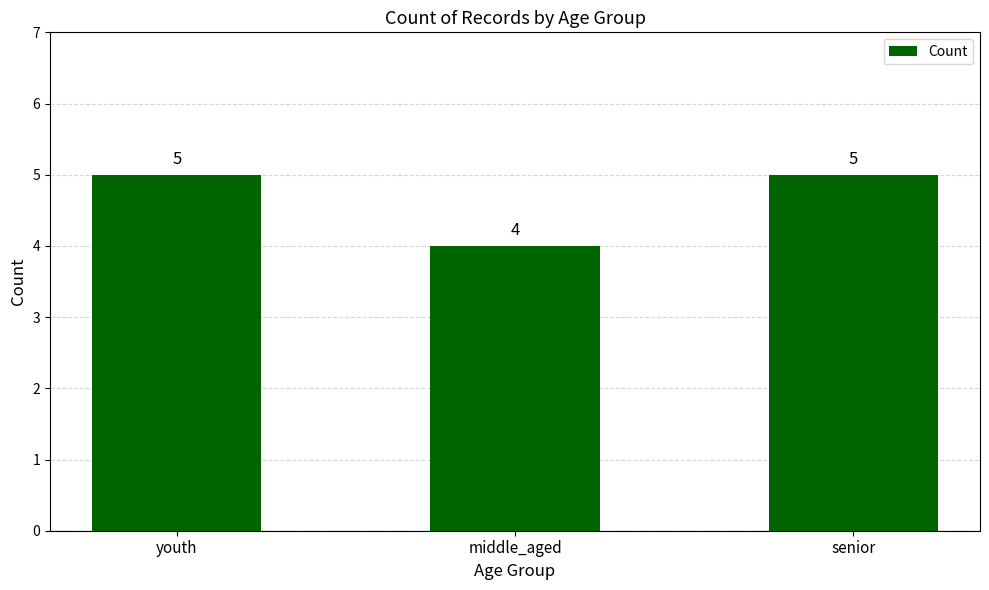

What is the change in value from middle_aged to senior?

+1